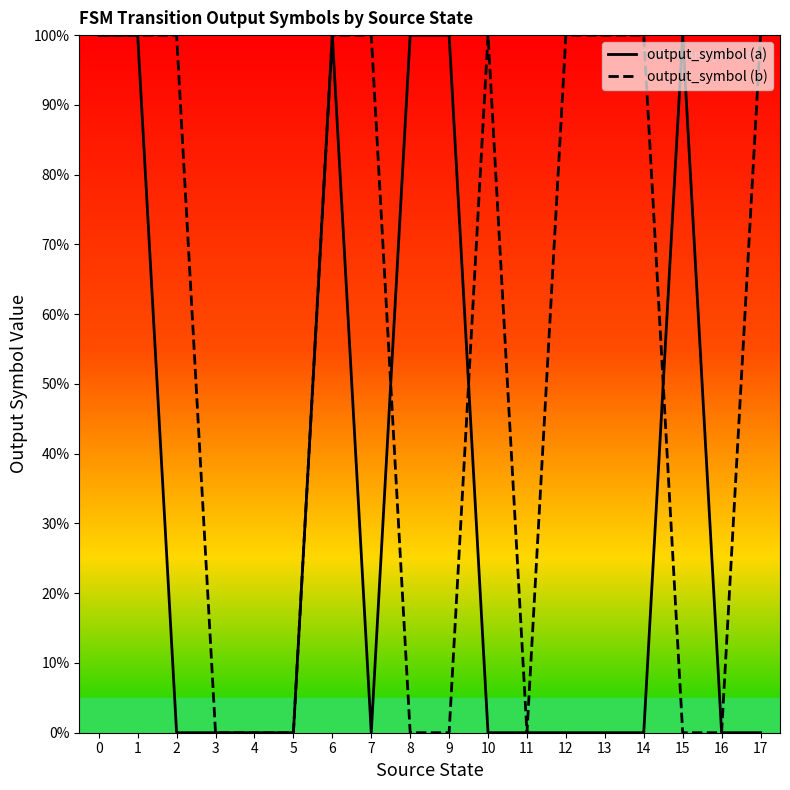

Where is output_symbol (a) nearest to the value 0?

2